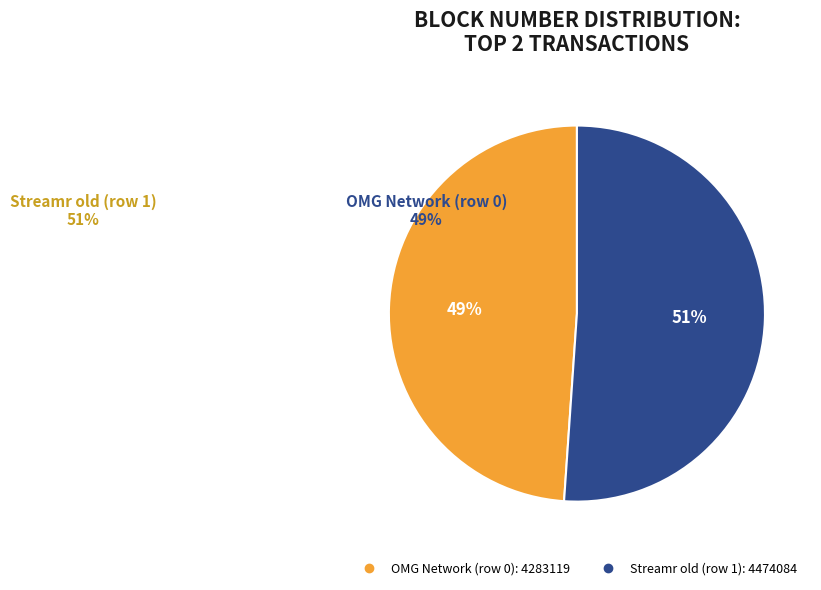

To the nearest percent, what portion does Streamr old (row 1) represent?

51%